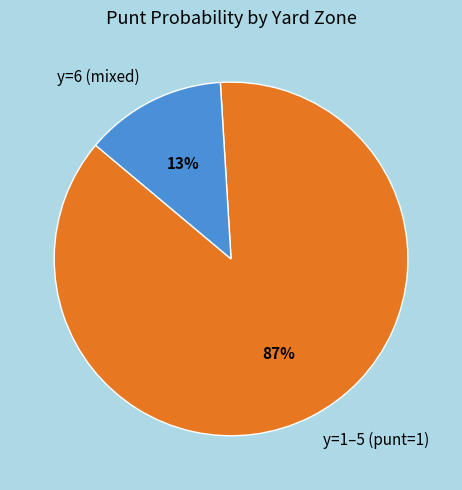

Rank the categories by value from highest to lowest.

y=1–5 (punt=1), y=6 (mixed)